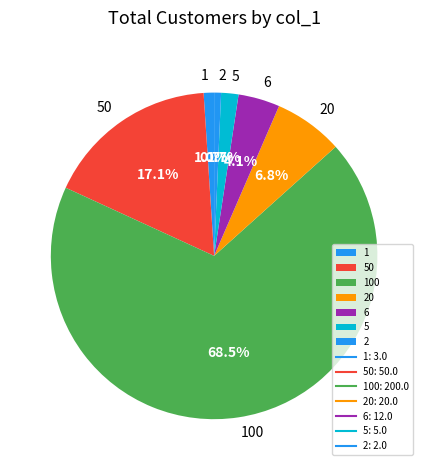

Does 50 account for over 50% of the chart?

No